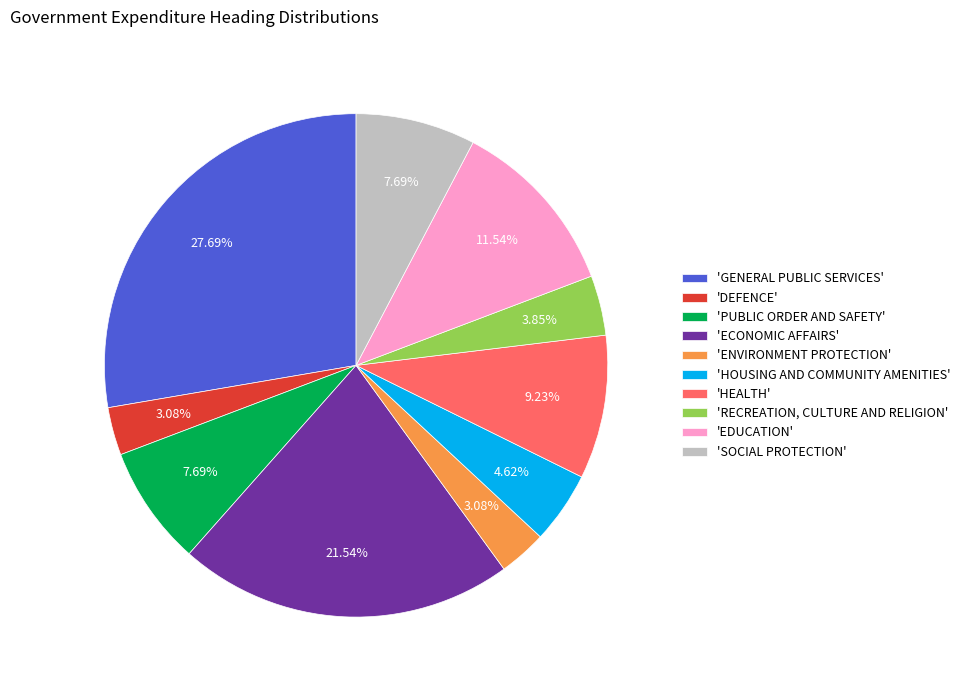

Which category has the biggest portion of the pie?

'GENERAL PUBLIC SERVICES'